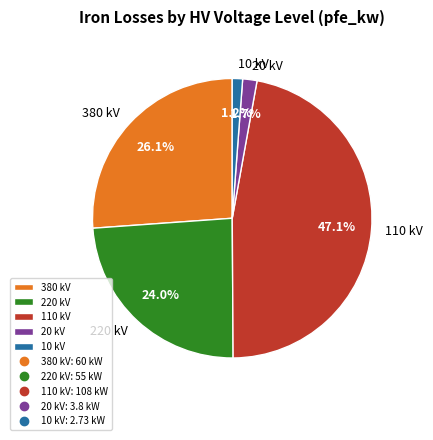

Count the number of slices in the pie.

5